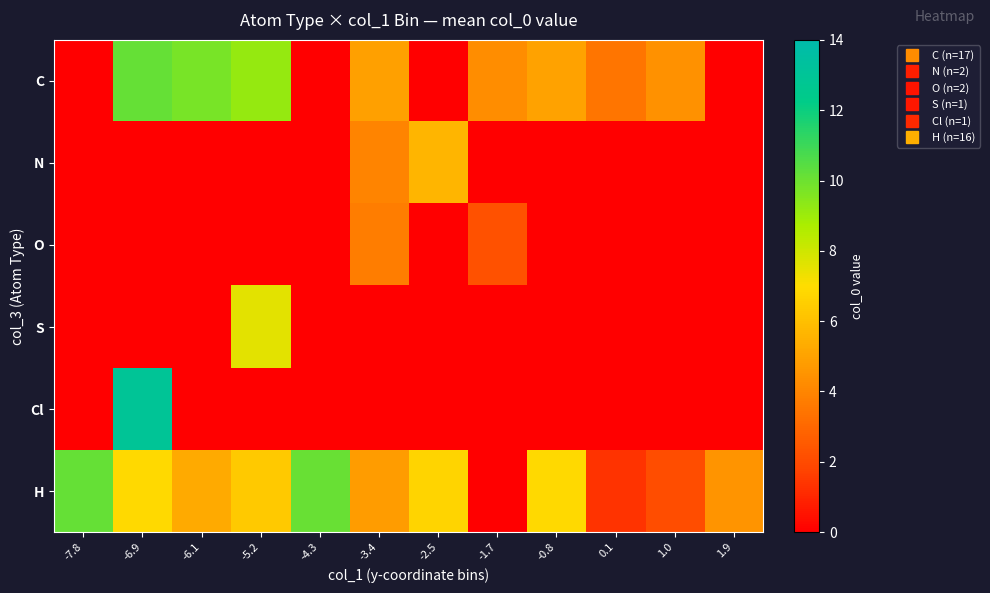

Rank the series at -2.5 from highest to lowest value.

H, N, C, O, S, Cl